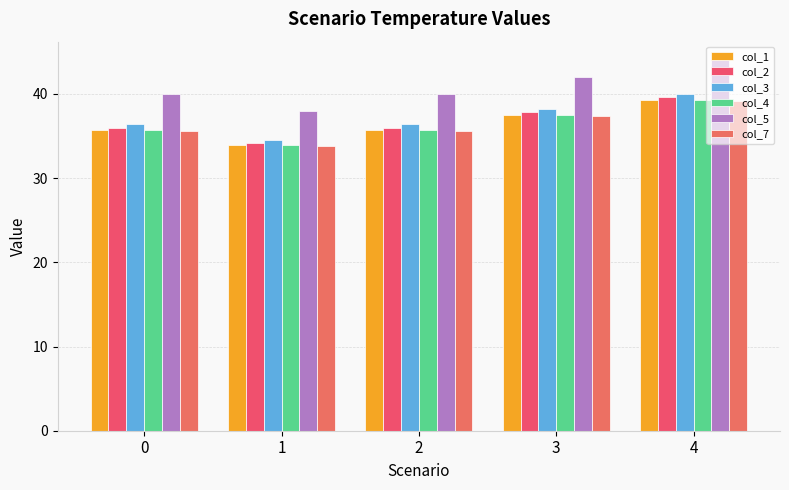

What is the approximate value of col_1 at 4?

39.3